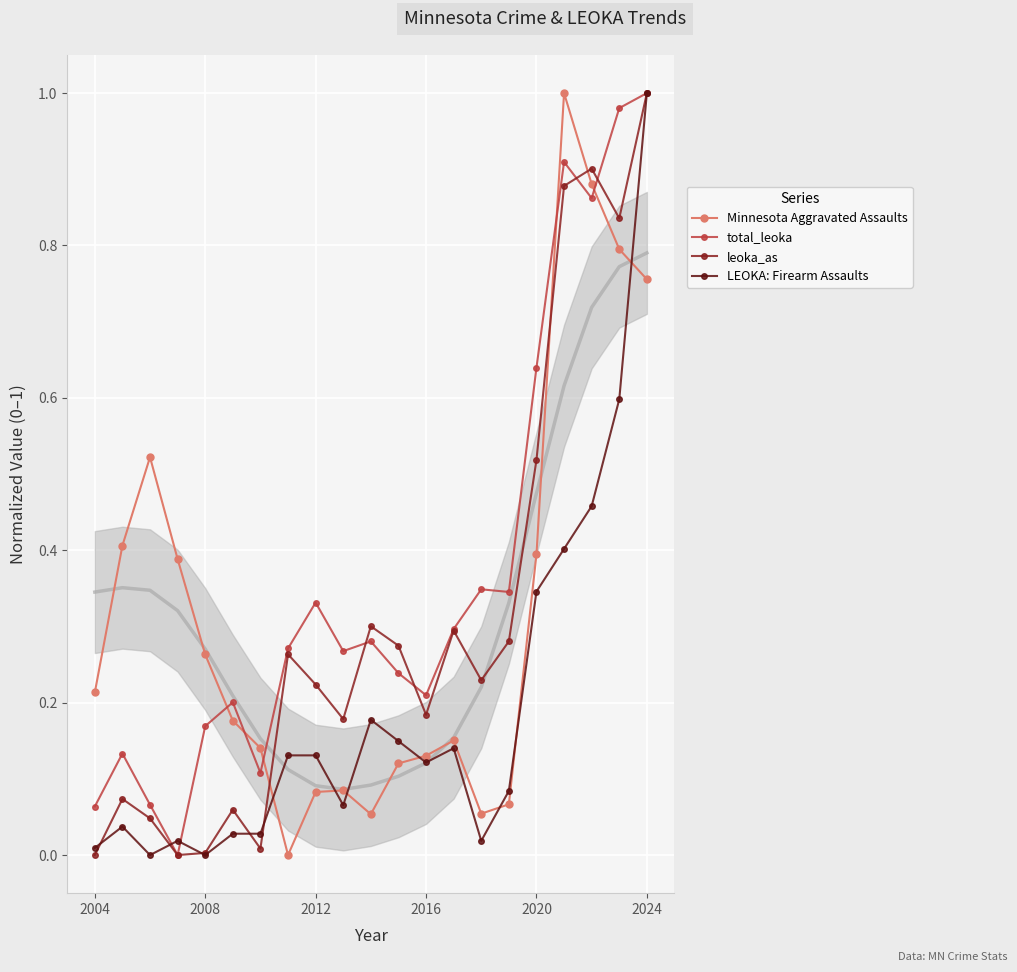

The value of leoka_as at 2020 is 0.3. True or false?

False